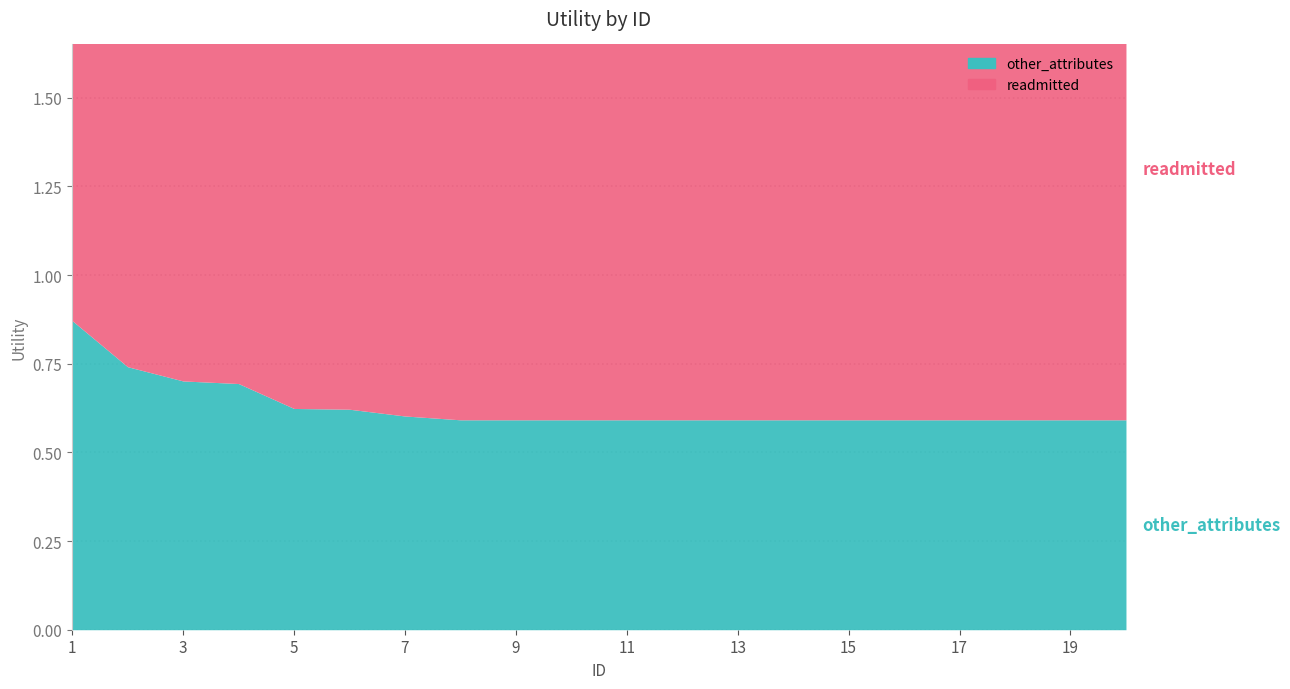

Where is other_attributes nearest to the value 0?

8